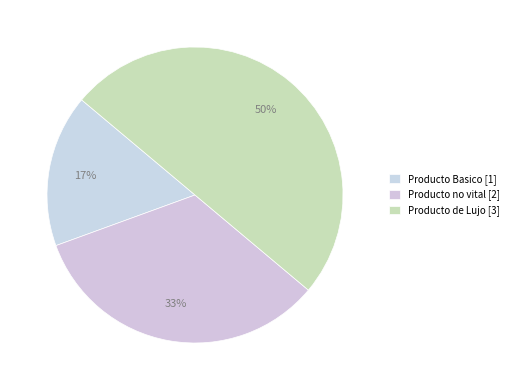

Which has a higher value, Producto de Lujo or Producto Basico?

Producto de Lujo